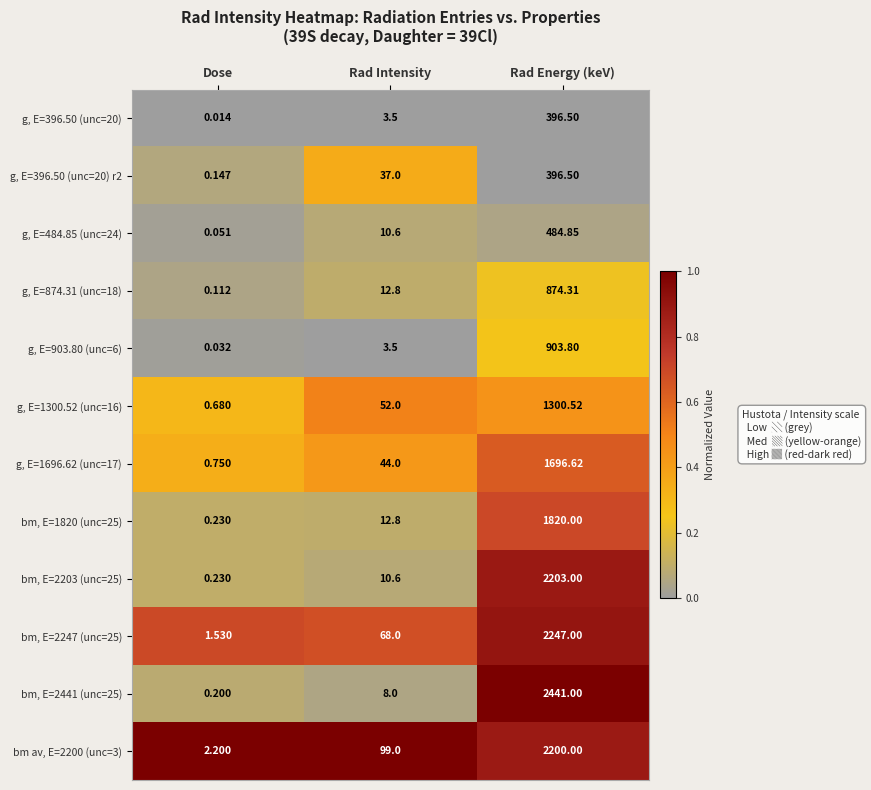

What is the difference between the highest and lowest values at Dose?

2.2